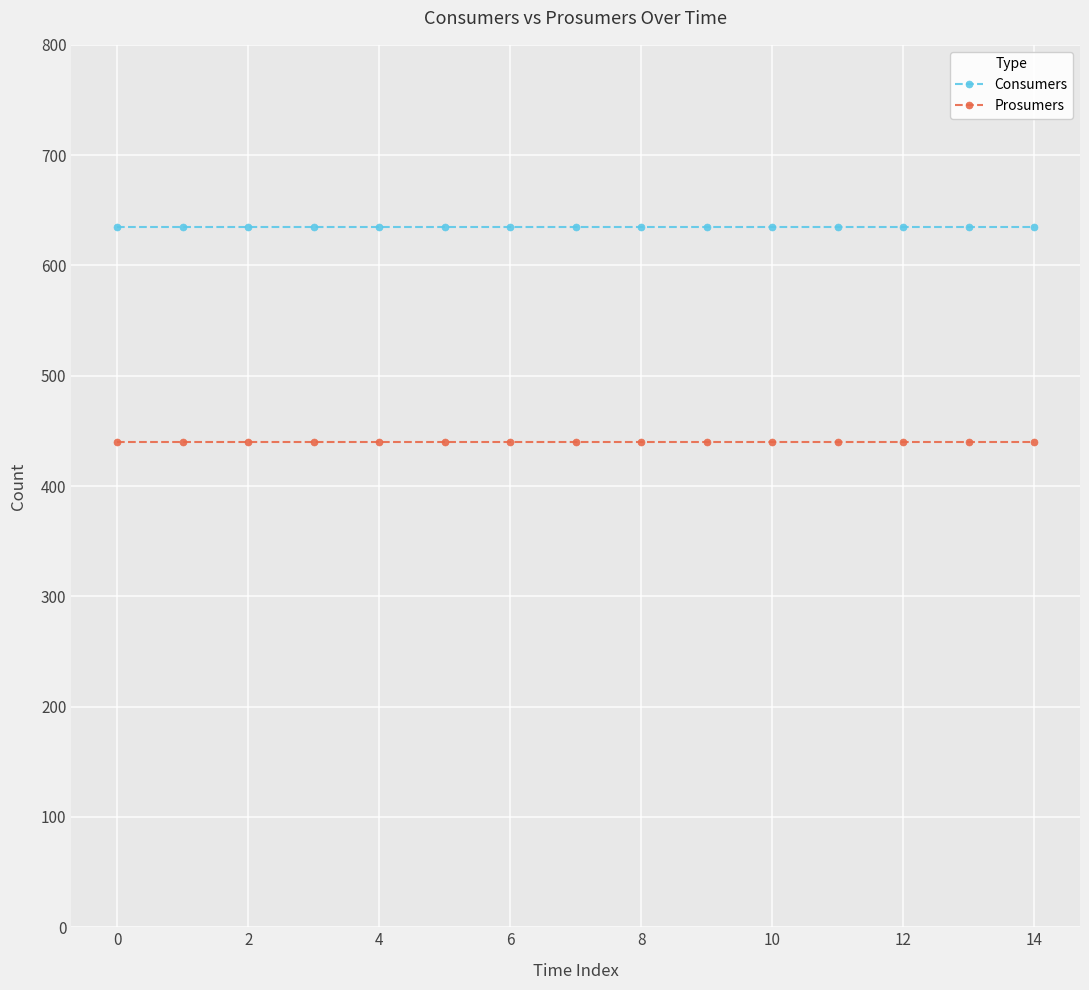

At how many categories does at least one series exceed 495?

15